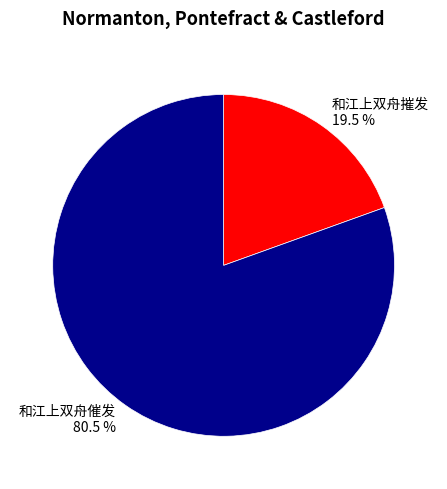

Count the number of slices in the pie.

2